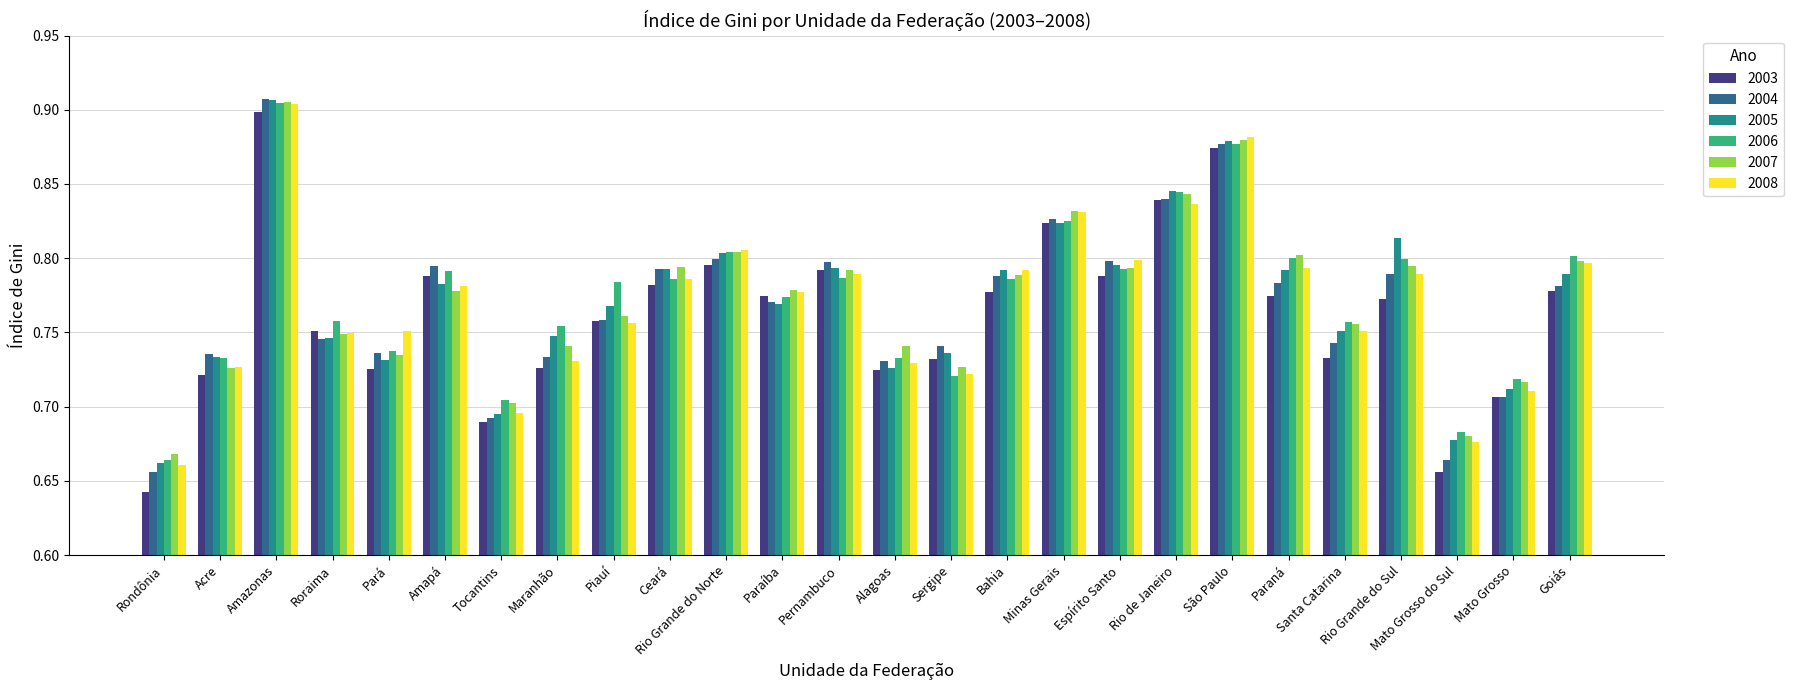

Is it true that 2007 equals 0.7 at Sergipe?

True